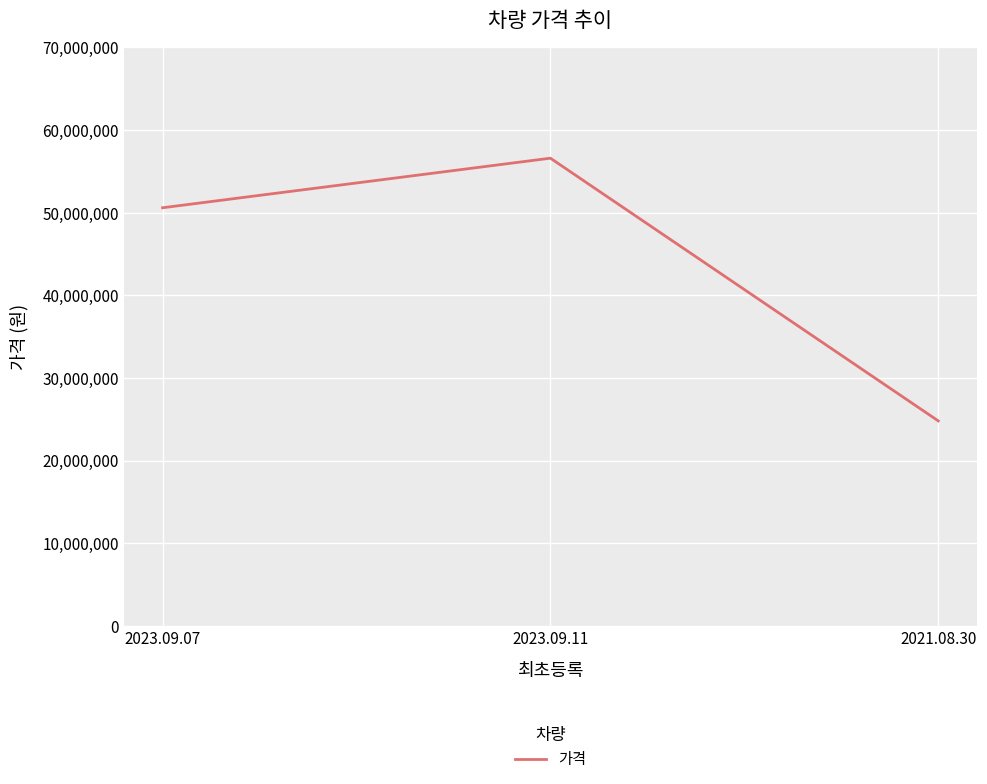

What position from the left is 2021.08.30?

3